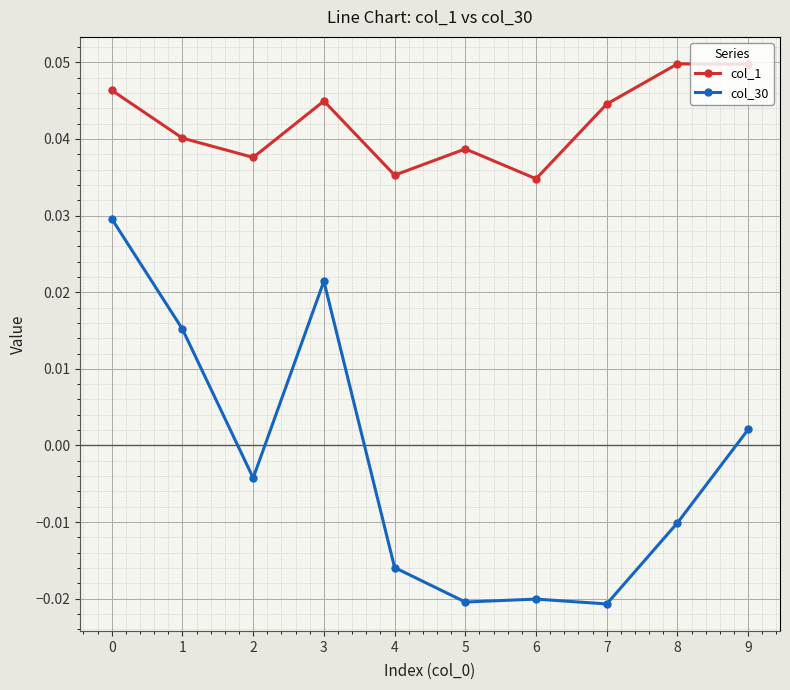

Which series has the largest total across all categories?

col_1